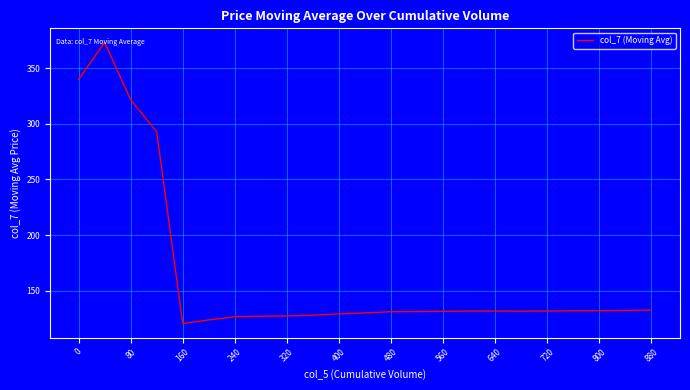

Count the number of values greater than 131.

14